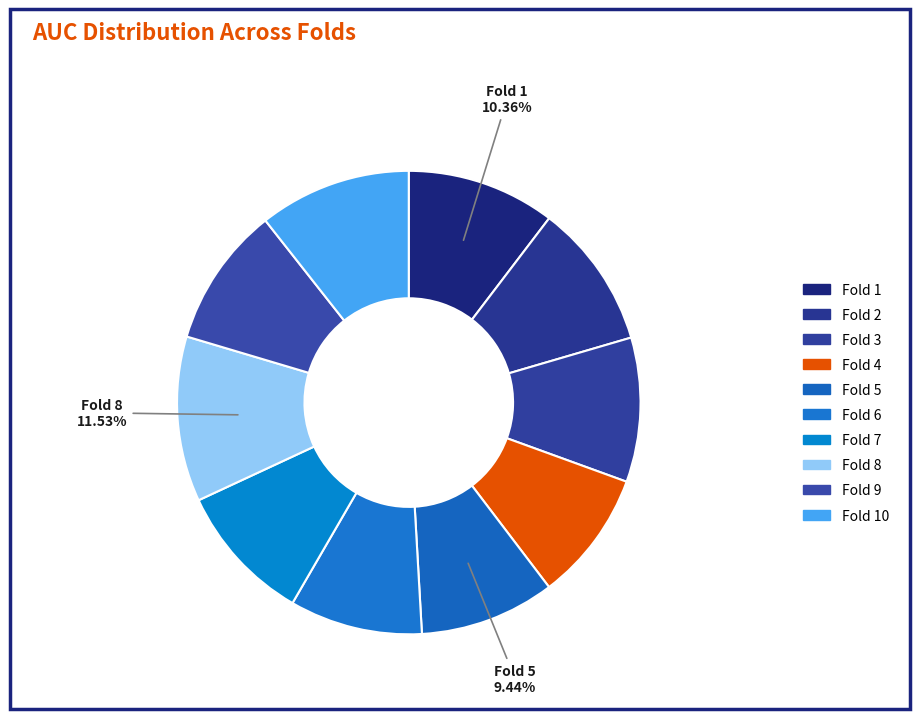

Is it true that Fold 2 is 17% of the pie?

False